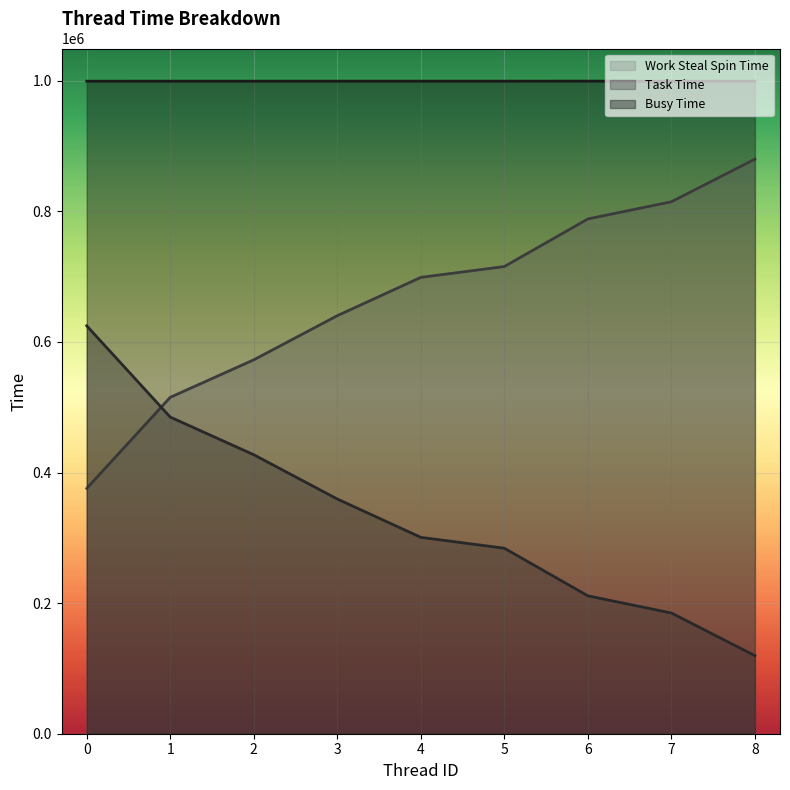

What is the minimum value for Task Time?

119541